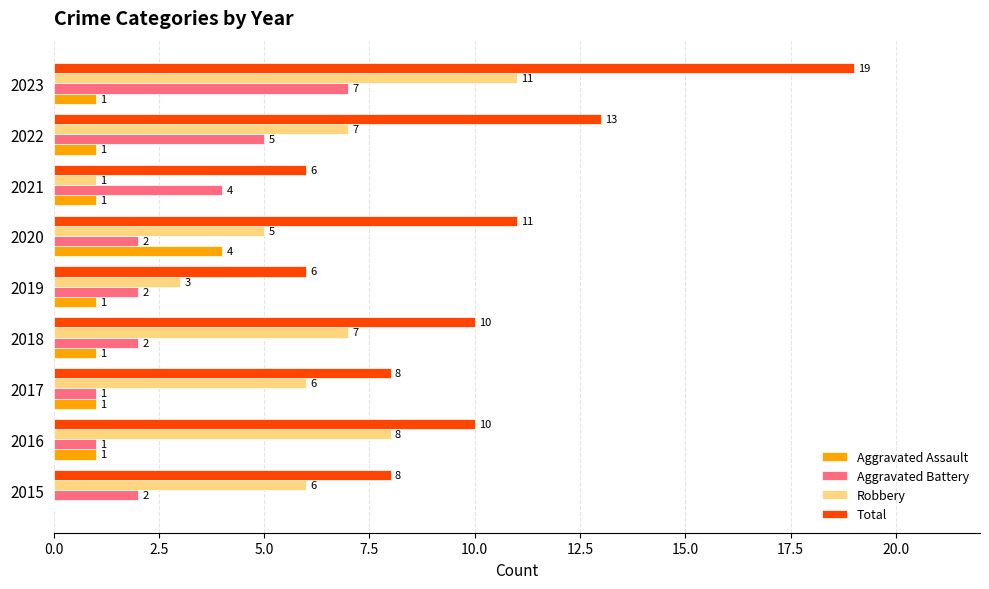

Between 2016 and 2021, which series saw the biggest shift?

Robbery